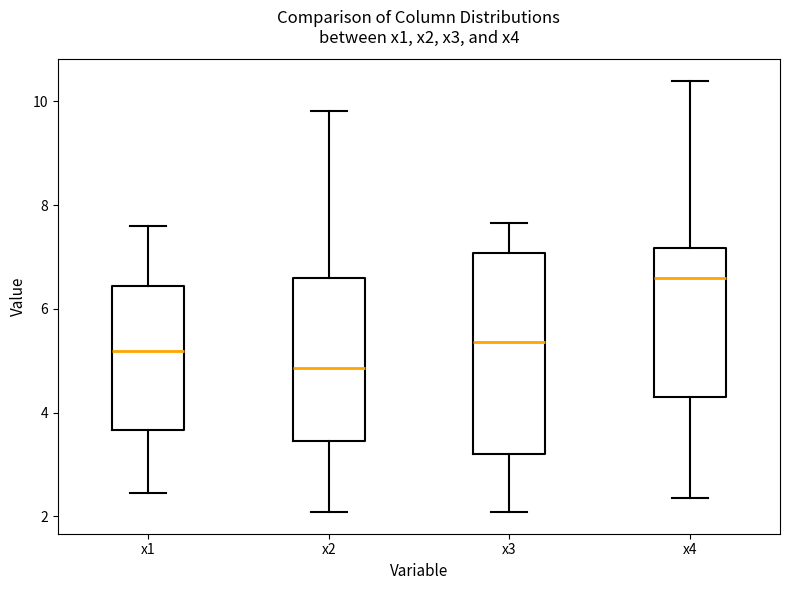

Which box is the tallest, from its lower edge to its upper edge?

x3